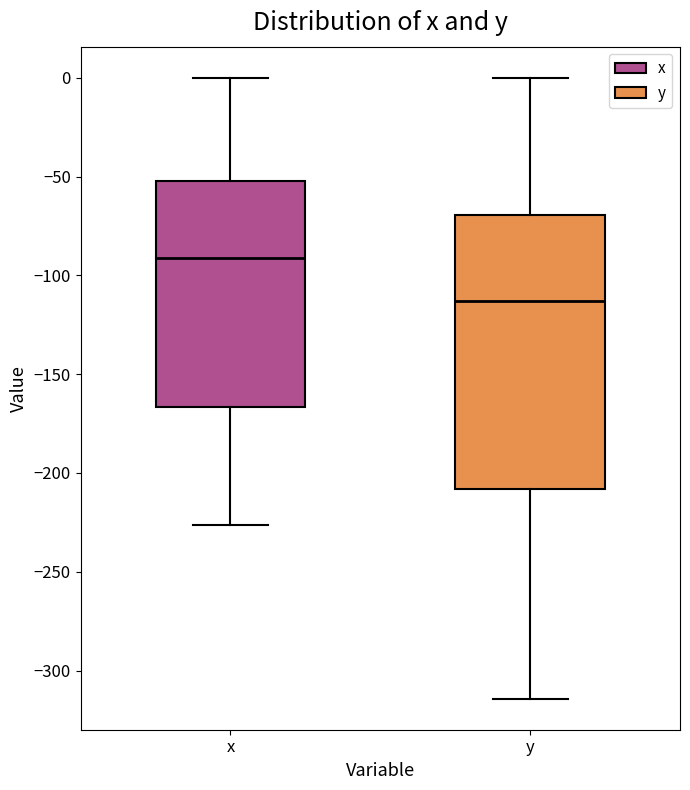

Reading left to right, transcribe this box plot: for each box, give where its median line is, the range the box spans, and where its two whiskers end, as read against the y-axis. The values are not printed on the chart, so give them approximately, as read against the axis.

x: median -90, box -165 to -50, whiskers -225 to 0
y: median -115, box -210 to -70, whiskers -315 to 0